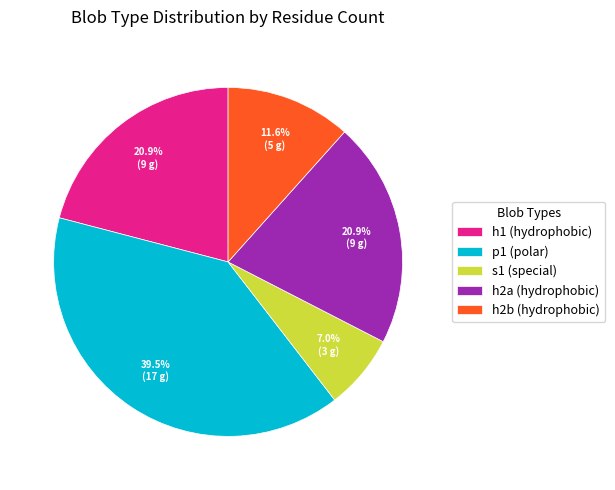

Approximately how many times larger is the value at h1 (hydrophobic) compared to h2b (hydrophobic)?

1.8